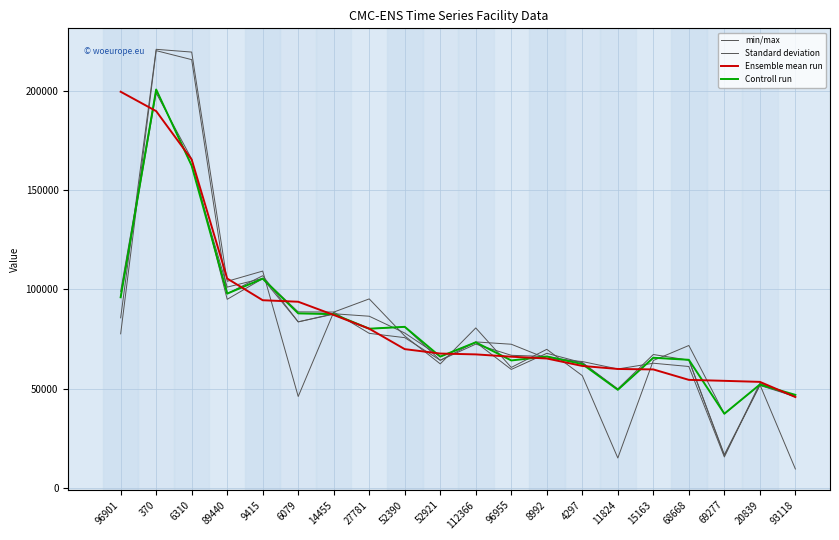

What is the label of the 14th point from the right?

14455